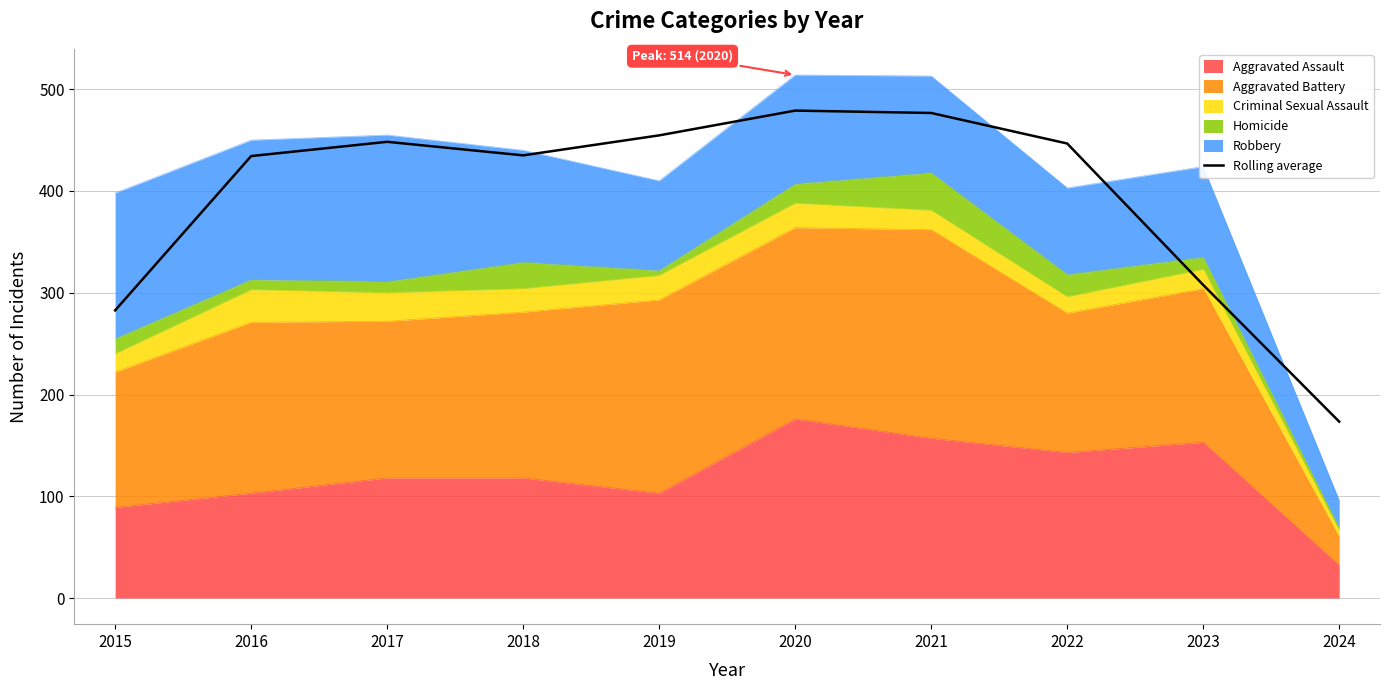

How many lines are shown in the chart?

1